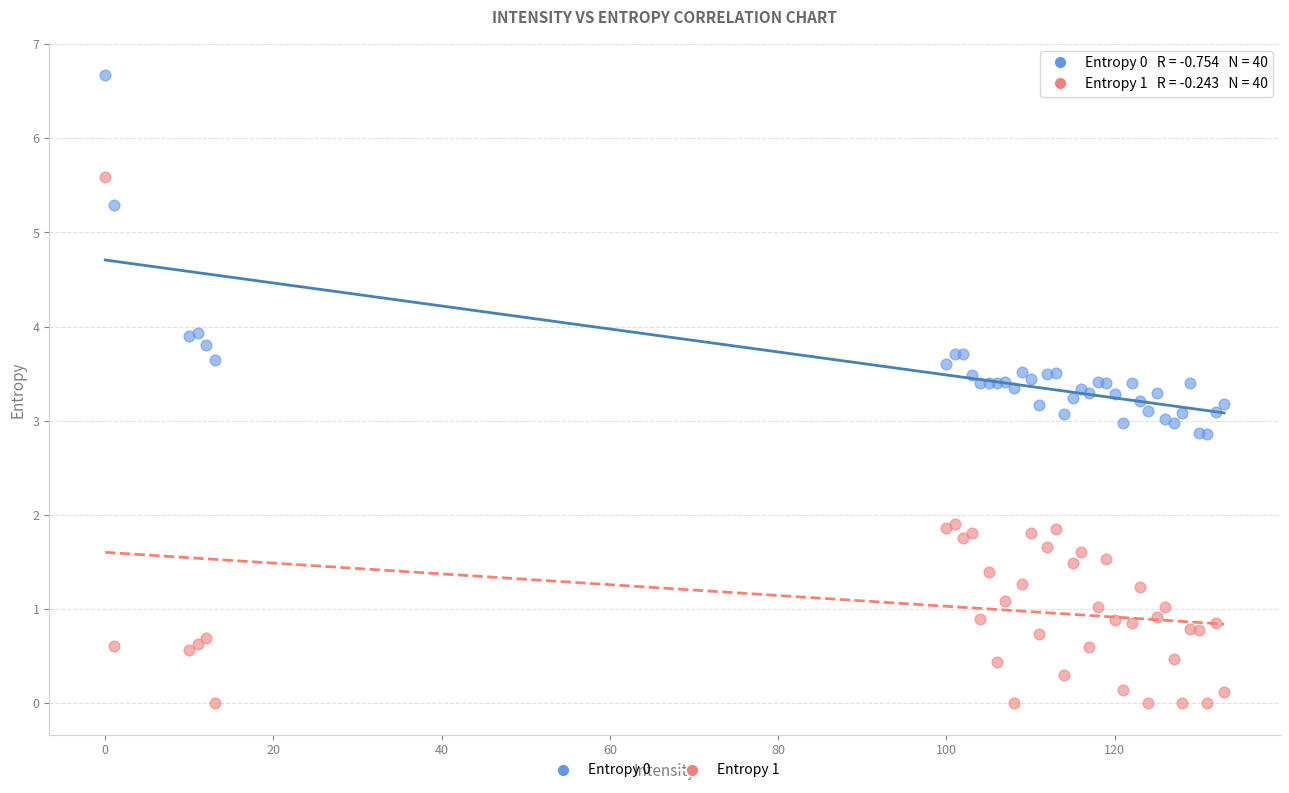

Which series reaches the minimum Y coordinate?

Entropy 1